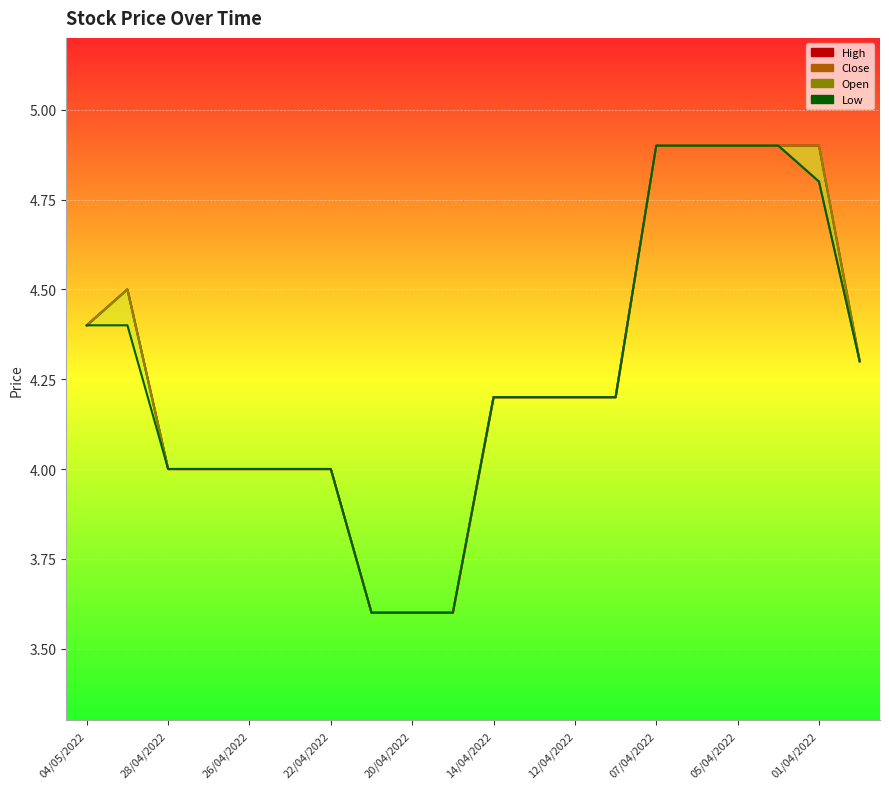

What are all the series names shown in the legend?

High line, Close line, Open line, Low line